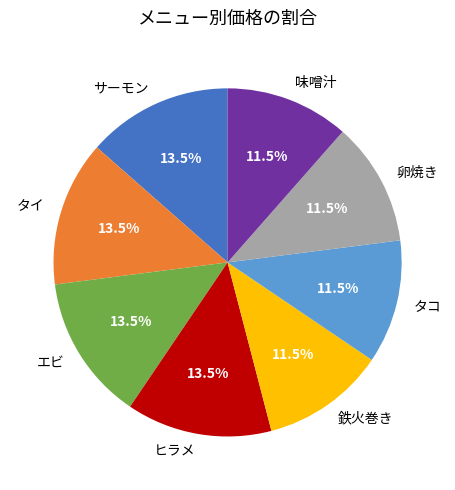

What is the total percentage of エビ and 鉄火巻き?

25.0%